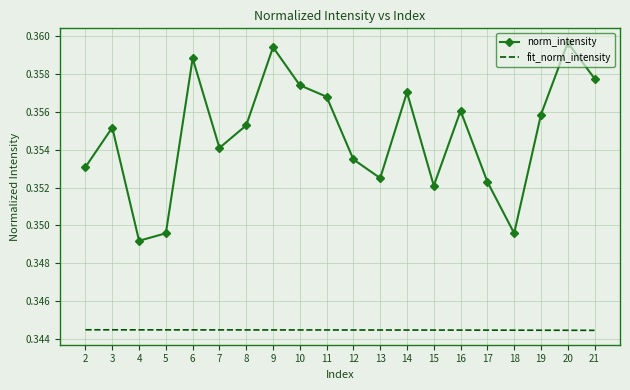

Which series has the largest total across all categories?

norm_intensity